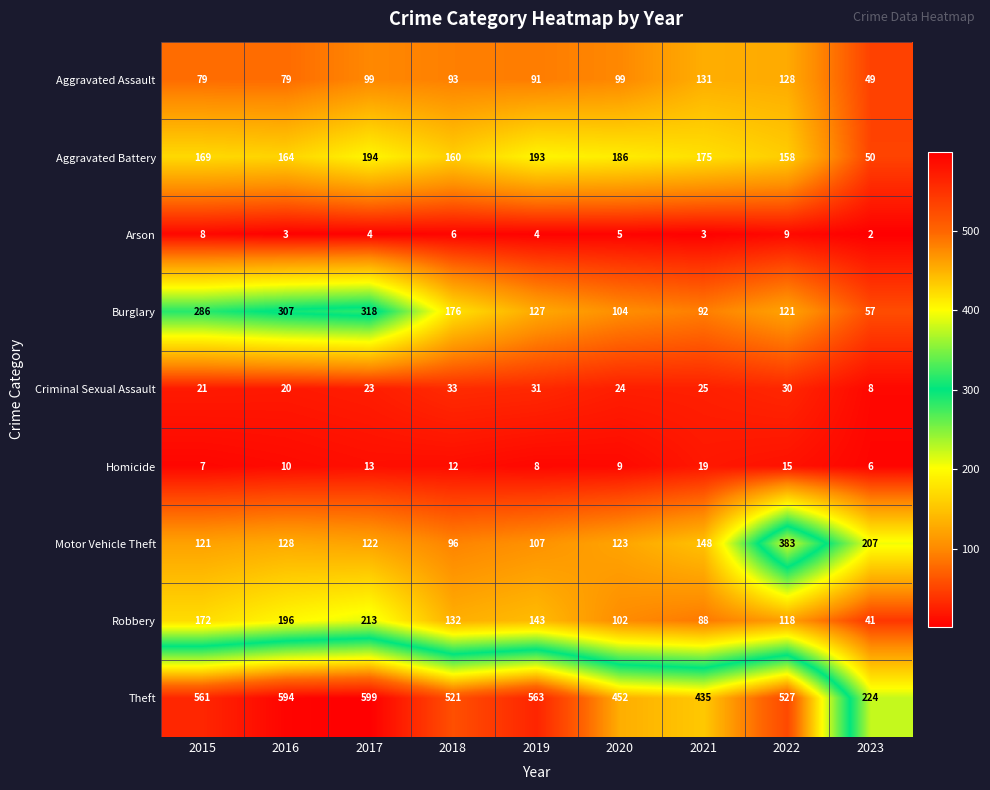

Rank the series by their maximum value, from lowest to highest.

Arson, Homicide, Criminal Sexual Assault, Aggravated Assault, Aggravated Battery, Robbery, Burglary, Motor Vehicle Theft, Theft